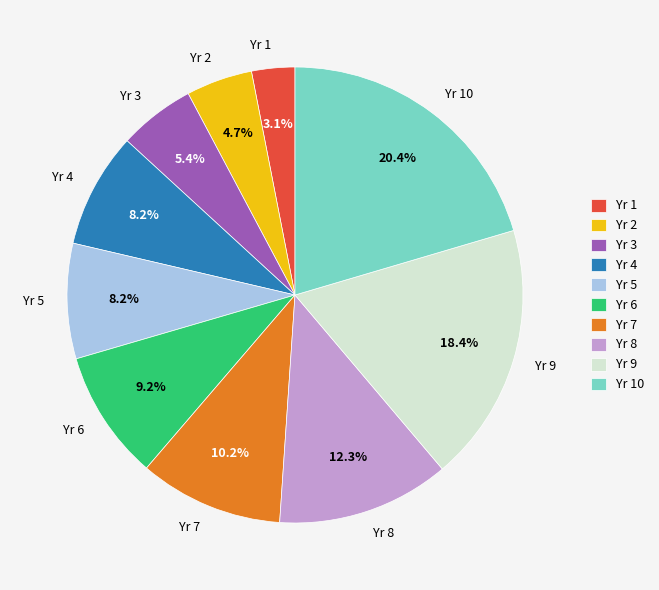

Between Yr 7 and Yr 4, which is larger?

Yr 7